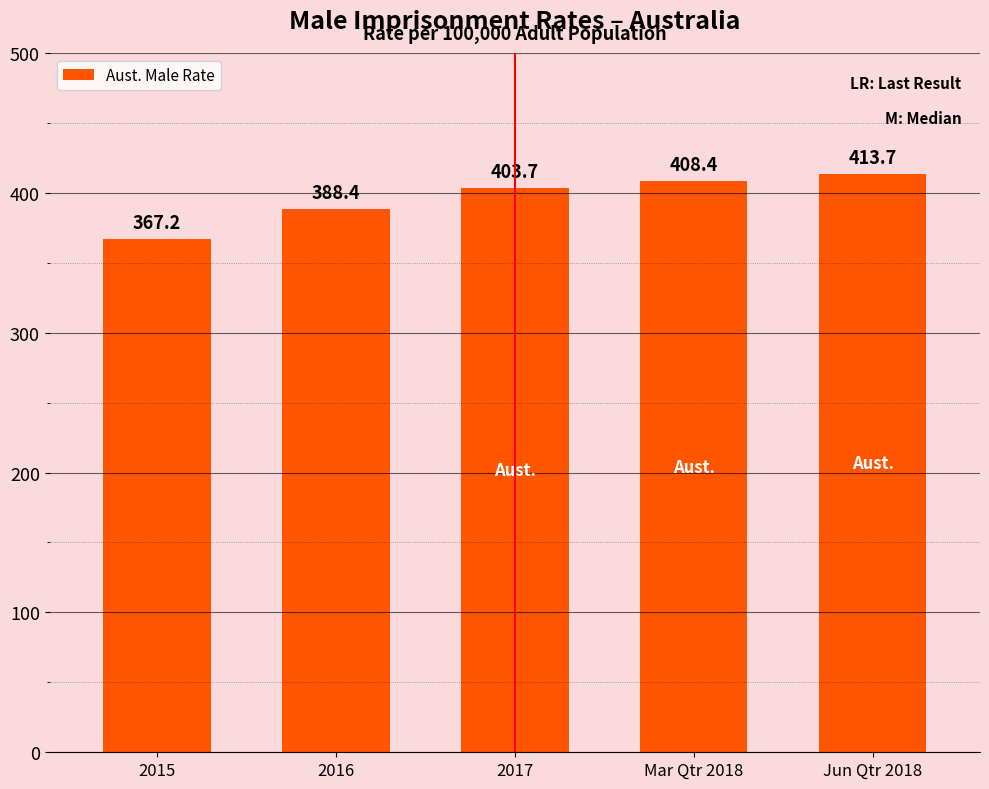

What is the difference between the maximum and minimum values?

46.5